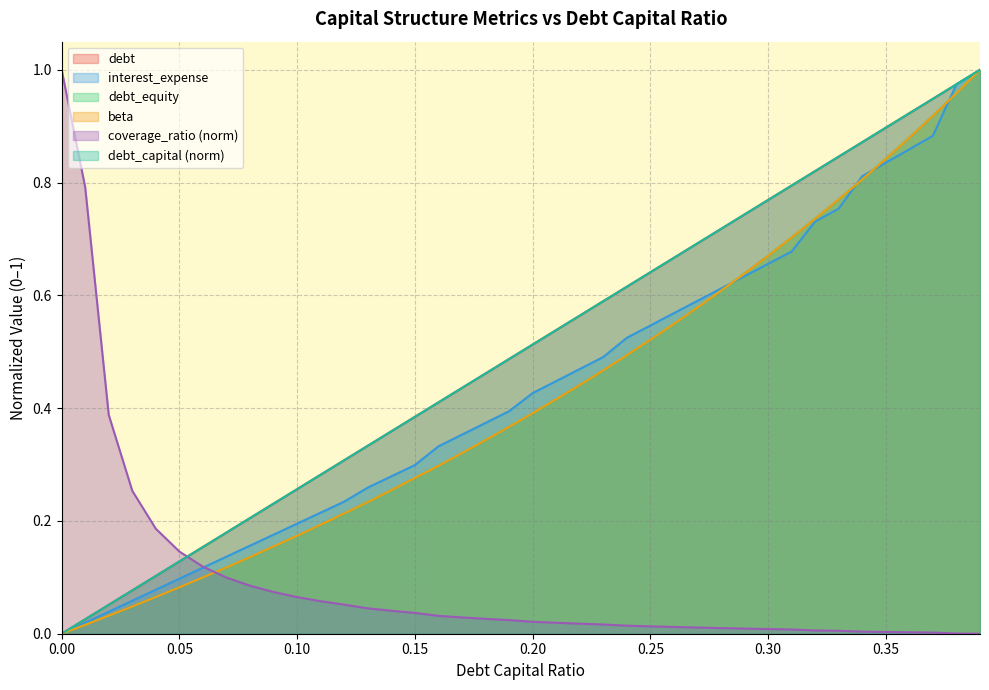

True or false: debt_equity and beta cross at least once.

True